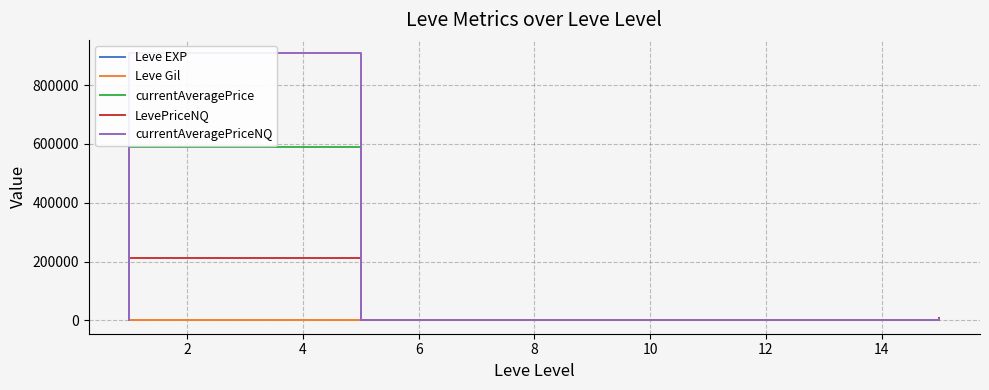

True or false: Leve Gil and Leve EXP cross at least once.

True